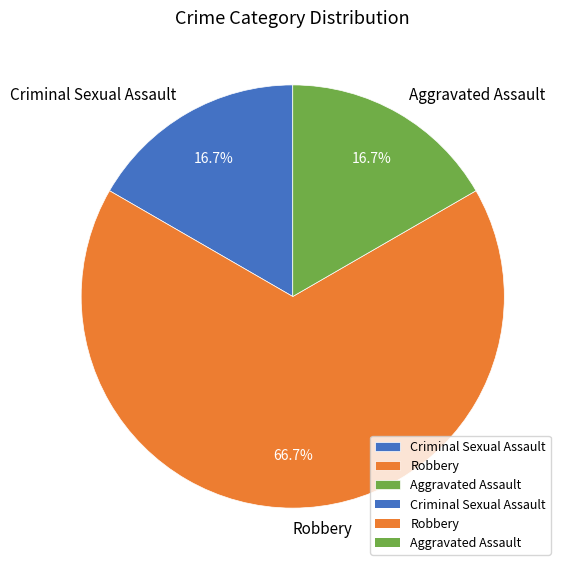

Do Aggravated Assault and Robbery together represent more than half of the pie?

Yes